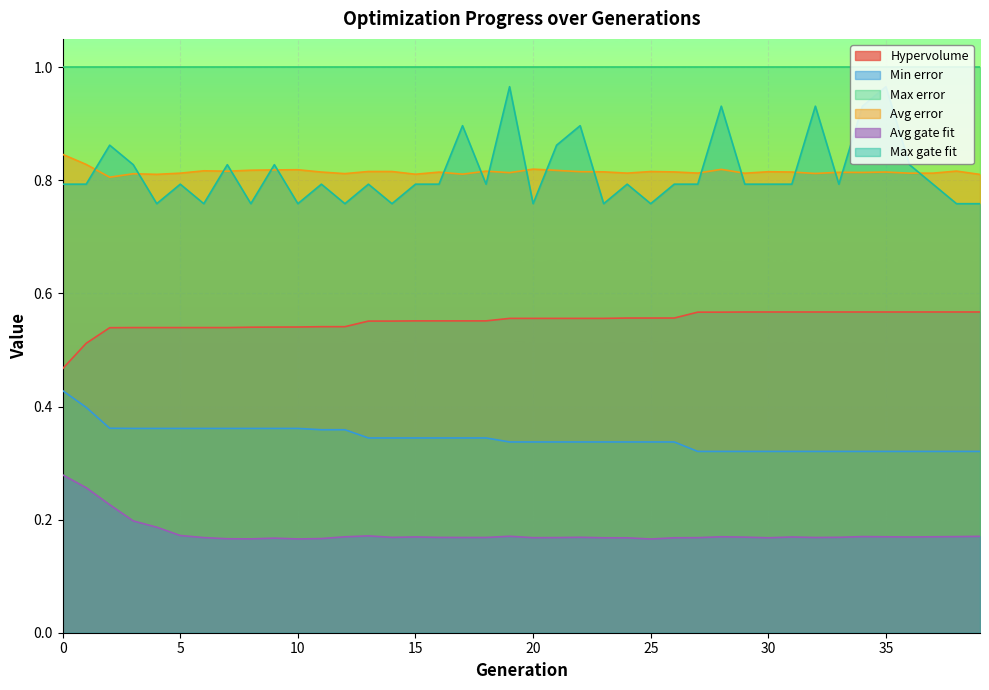

Which series has the widest spread of values?

Max gate fit